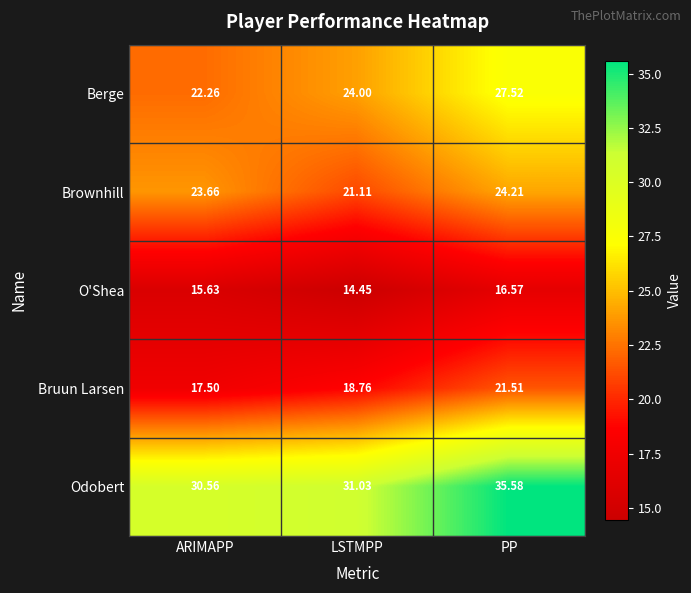

At which label is Berge closest to 24?

LSTMPP